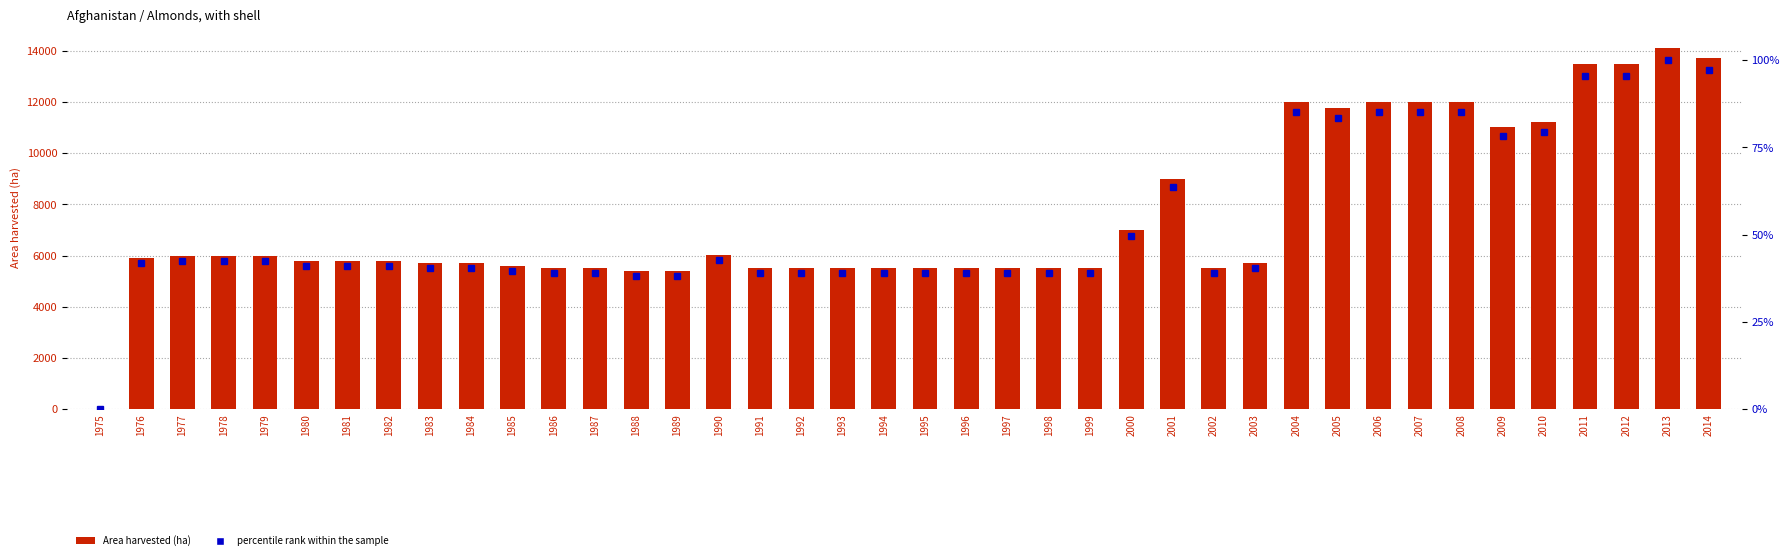

The Area harvested series shows 6000.0 at 1979. True or false?

True